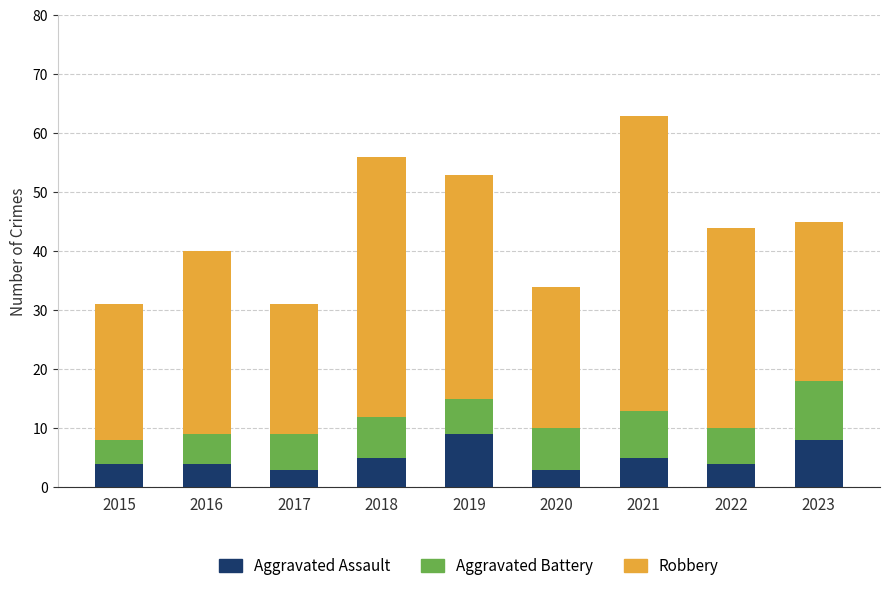

What is the maximum value for Aggravated Assault?

9